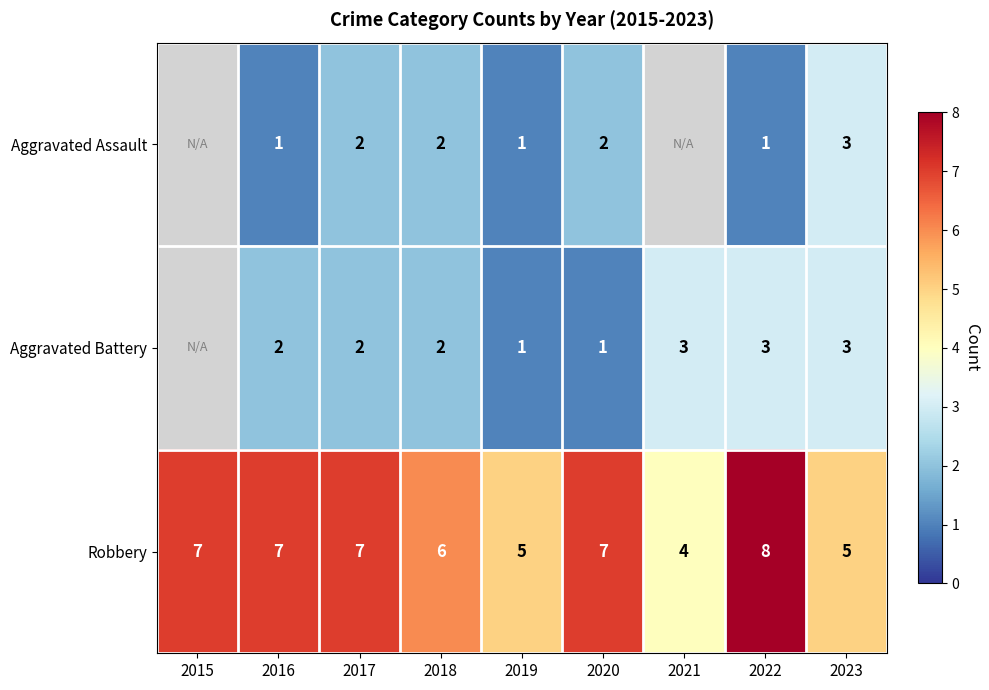

What is the total value across all series at 2020?

10